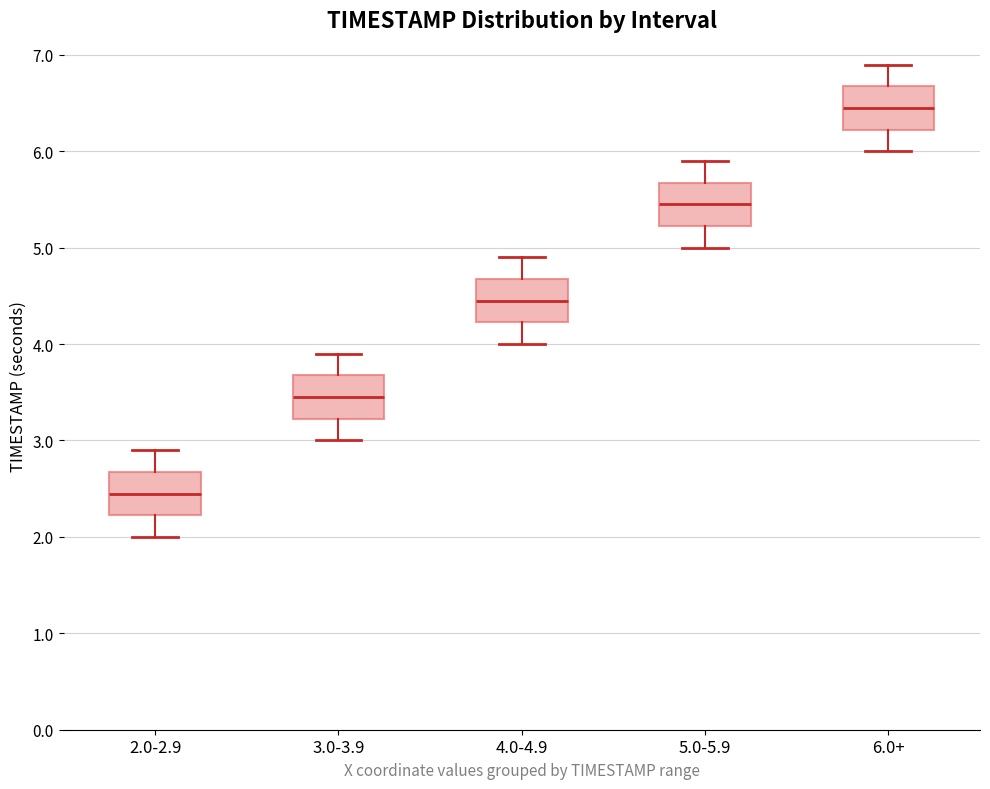

Reading left to right, transcribe this box plot: for each box, give where its median line is, the range the box spans, and where its two whiskers end, as read against the y-axis. The values are not printed on the chart, so give them approximately, as read against the axis.

2.0-2.9: median 2.5, box 2.2 to 2.7, whiskers 2.0 to 2.9
3.0-3.9: median 3.5, box 3.2 to 3.7, whiskers 3.0 to 3.9
4.0-4.9: median 4.5, box 4.2 to 4.7, whiskers 4.0 to 4.9
5.0-5.9: median 5.5, box 5.2 to 5.7, whiskers 5.0 to 5.9
6.0+: median 6.5, box 6.2 to 6.7, whiskers 6.0 to 6.9